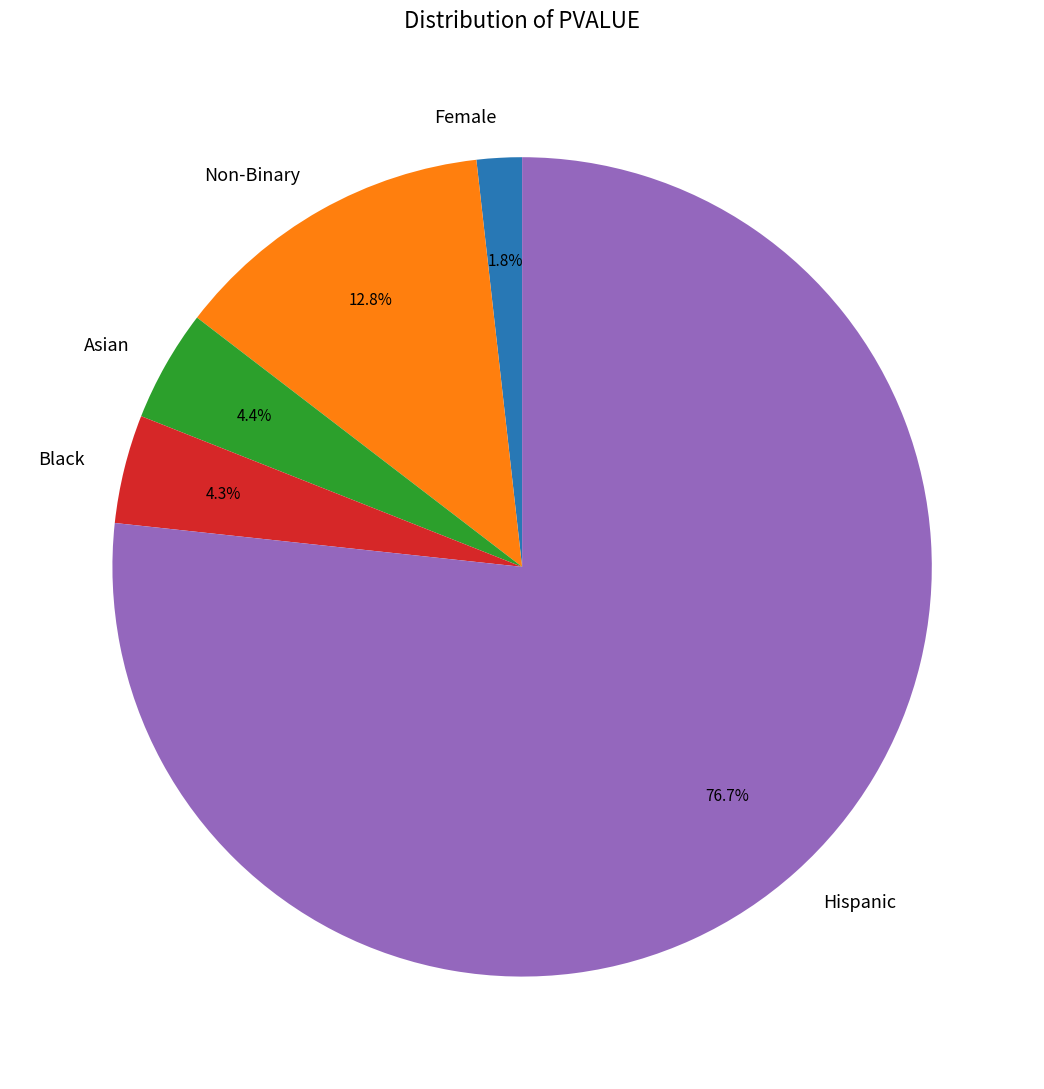

How many slices are in this pie chart?

5